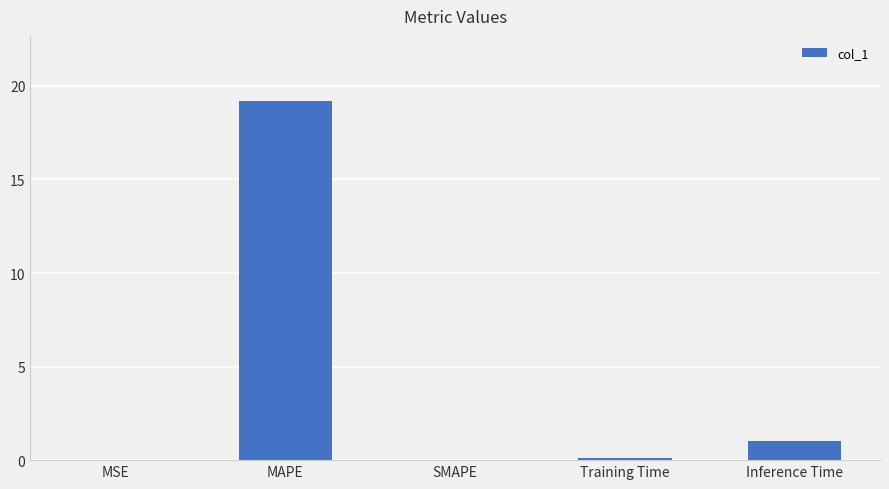

Count the number of data series in this chart.

1